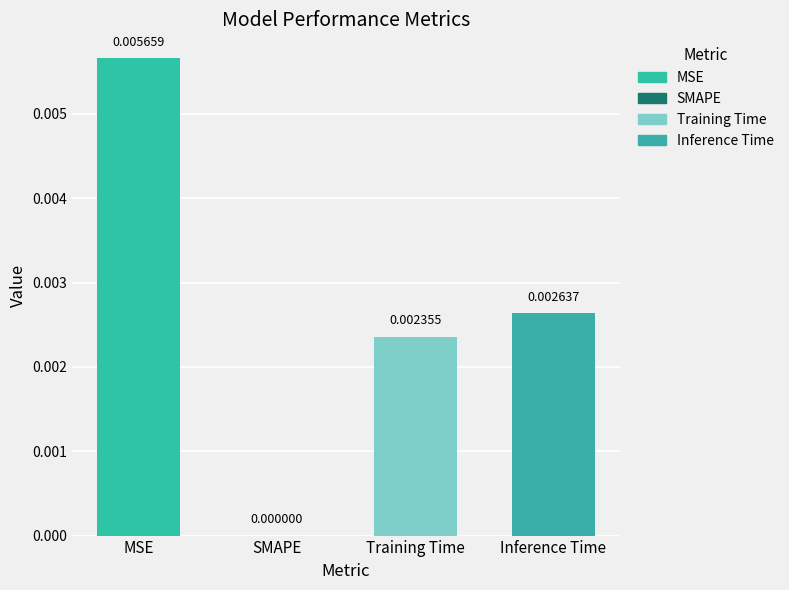

At which category does the chart reach its peak across all series?

MSE